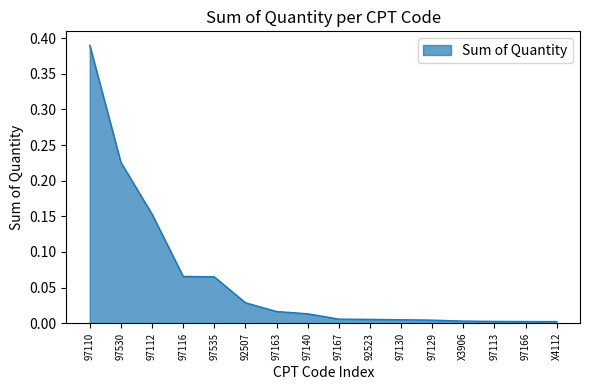

What is the sum of all values?

1.0